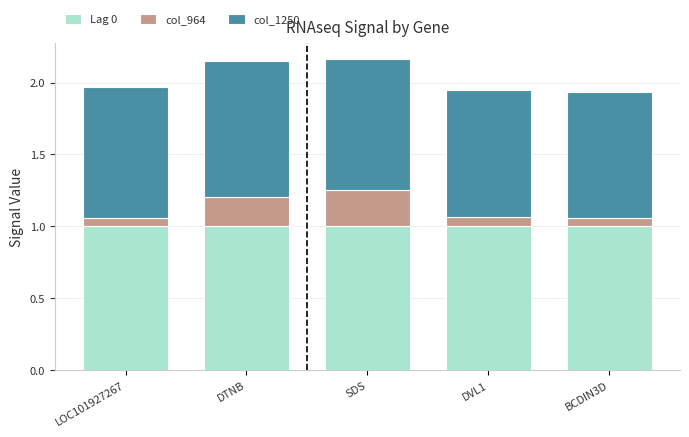

What is the minimum value for Lag 0?

1.0